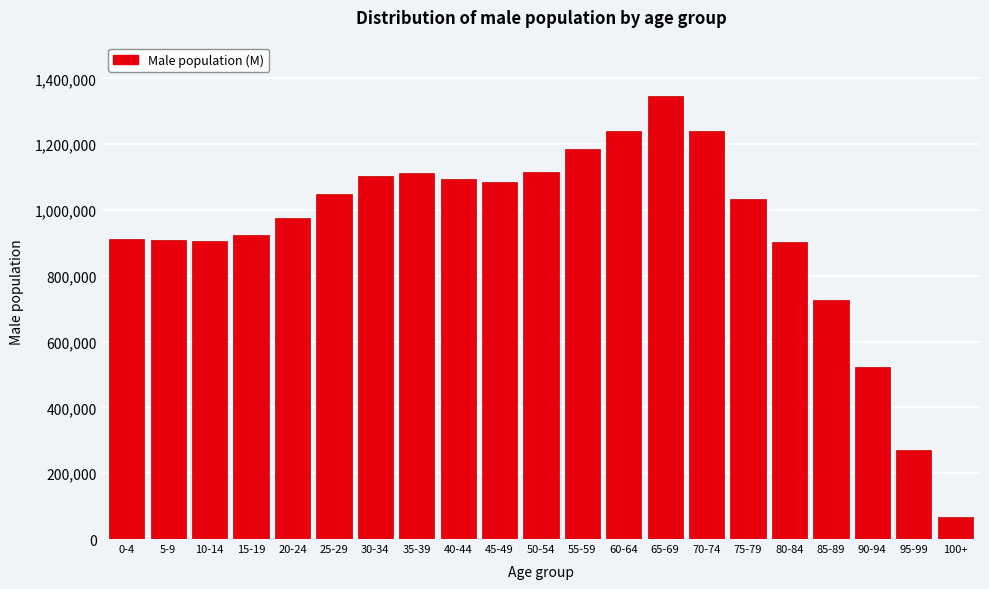

Which label corresponds to the largest value in the chart?

65-69